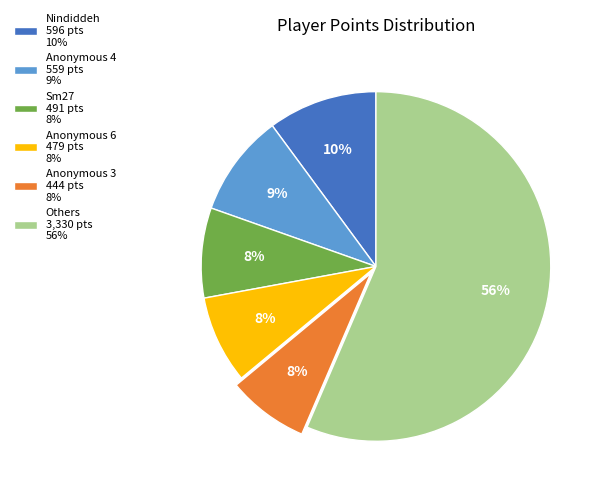

Combined, do Anonymous 6 479 pts 8% and Anonymous 4 559 pts 9% account for over 50%?

No